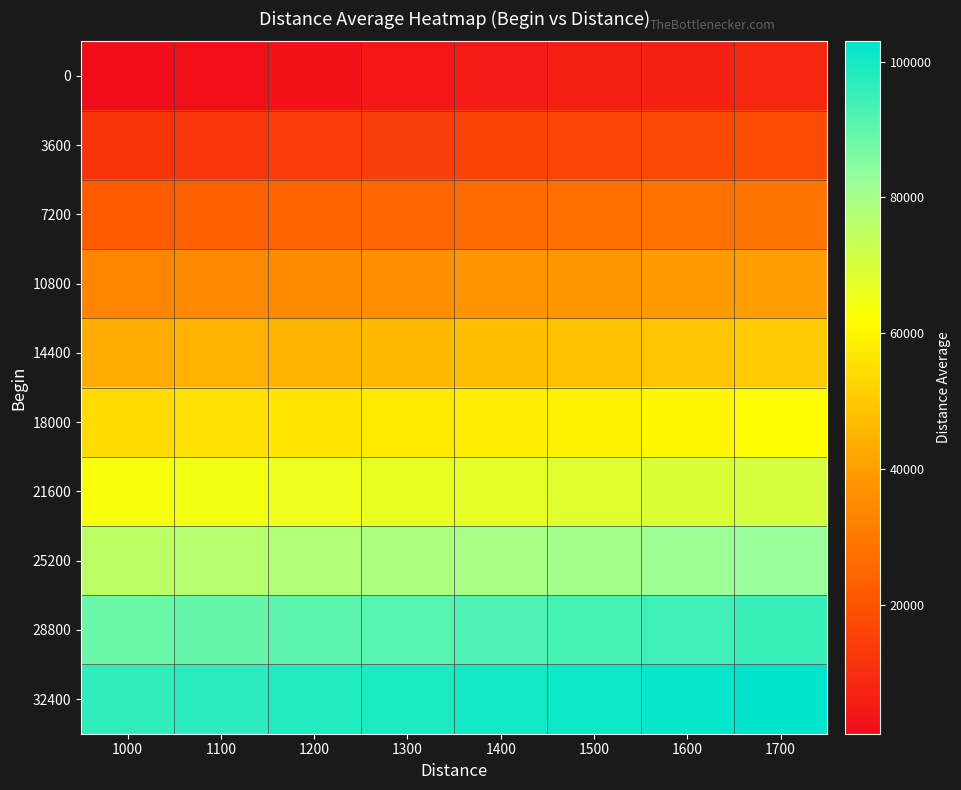

Reading left to right, what are all the values shown in this chart?

0: 1000=986.9	1100=1973.8	1200=2960.7	1300=3947.6	1400=4934.5	1500=5921.4	1600=6908.3	1700=7895.2
3600: 1000=11535.4	1100=12527.5	1200=13519.6	1300=14511.7	1400=15503.9	1500=16496.0	1600=17488.1	1700=18480.2
7200: 1000=22352.7	1100=23304.9	1200=24257.1	1300=25209.3	1400=26161.4	1500=27113.6	1600=28065.8	1700=29017.9
10800: 1000=33100.1	1100=34074.2	1200=35048.2	1300=36022.3	1400=36996.3	1500=37970.4	1600=38944.4	1700=39918.5
14400: 1000=43469.8	1100=44434.6	1200=45399.4	1300=46364.1	1400=47328.9	1500=48293.6	1600=49258.4	1700=50223.1
18000: 1000=54368.0	1100=55339.7	1200=56311.4	1300=57283.1	1400=58254.8	1500=59226.5	1600=60198.2	1700=61169.9
21600: 1000=63713.8	1100=64660.6	1200=65607.3	1300=66554.1	1400=67500.9	1500=68447.6	1600=69394.4	1700=70341.2
25200: 1000=75864.9	1100=76815.0	1200=77765.2	1300=78715.4	1400=79665.5	1500=80615.7	1600=81565.9	1700=82516.0
28800: 1000=88424.3	1100=89411.1	1200=90397.9	1300=91384.7	1400=92371.5	1500=93358.3	1600=94345.1	1700=95332.0
32400: 1000=96401.9	1100=97341.8	1200=98281.7	1300=99221.6	1400=100161.6	1500=101101.5	1600=102041.4	1700=102981.3